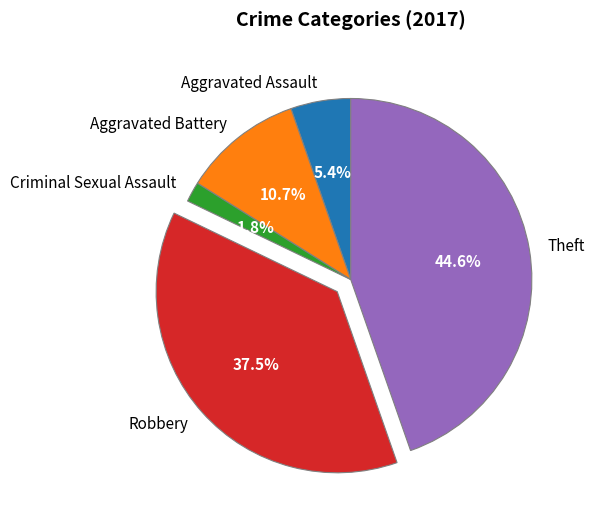

Rank the categories by value from highest to lowest.

Theft, Robbery, Aggravated Battery, Aggravated Assault, Criminal Sexual Assault